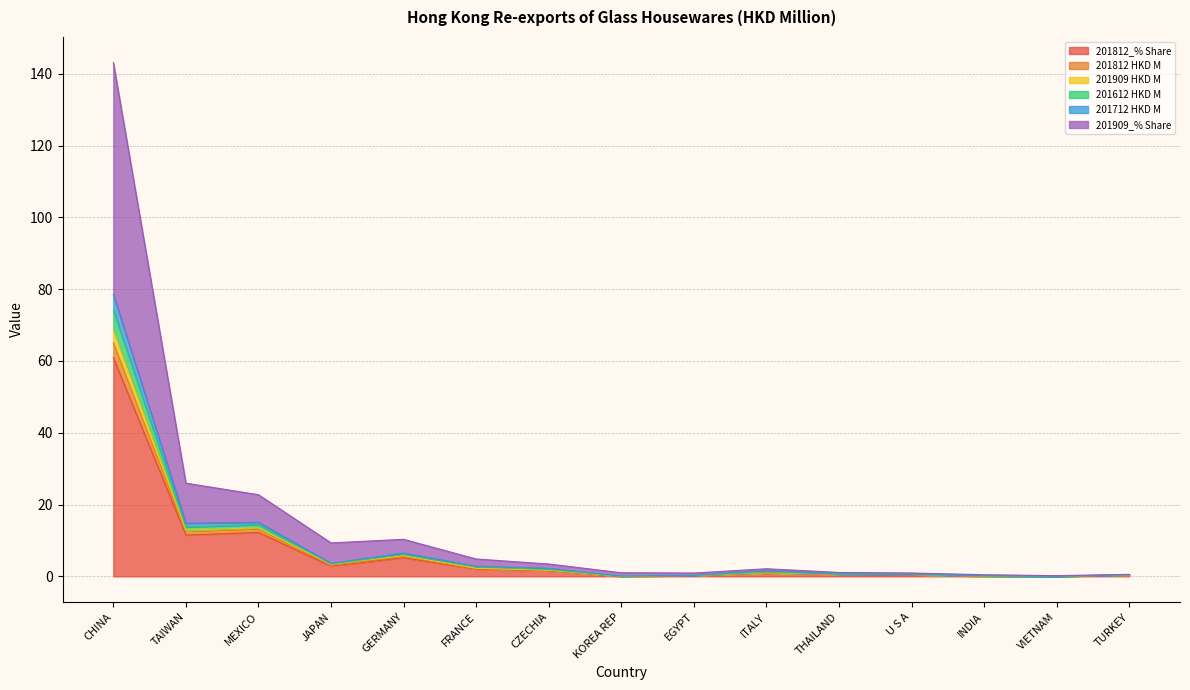

What is the label of the 1st point from the right?

TURKEY